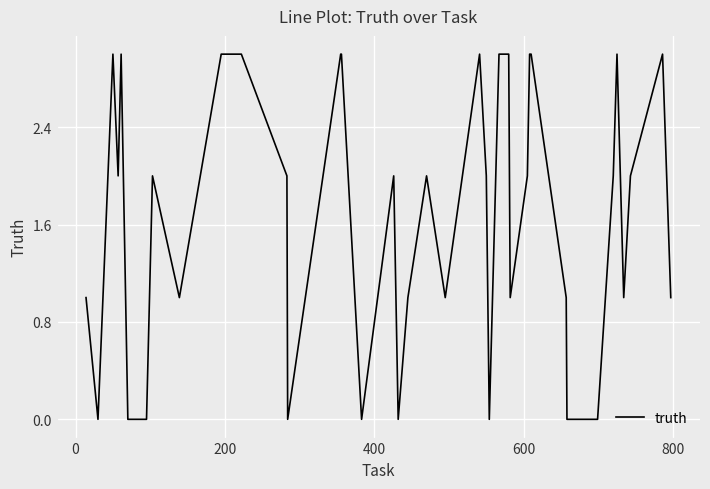

What is the maximum value shown in the chart?

3